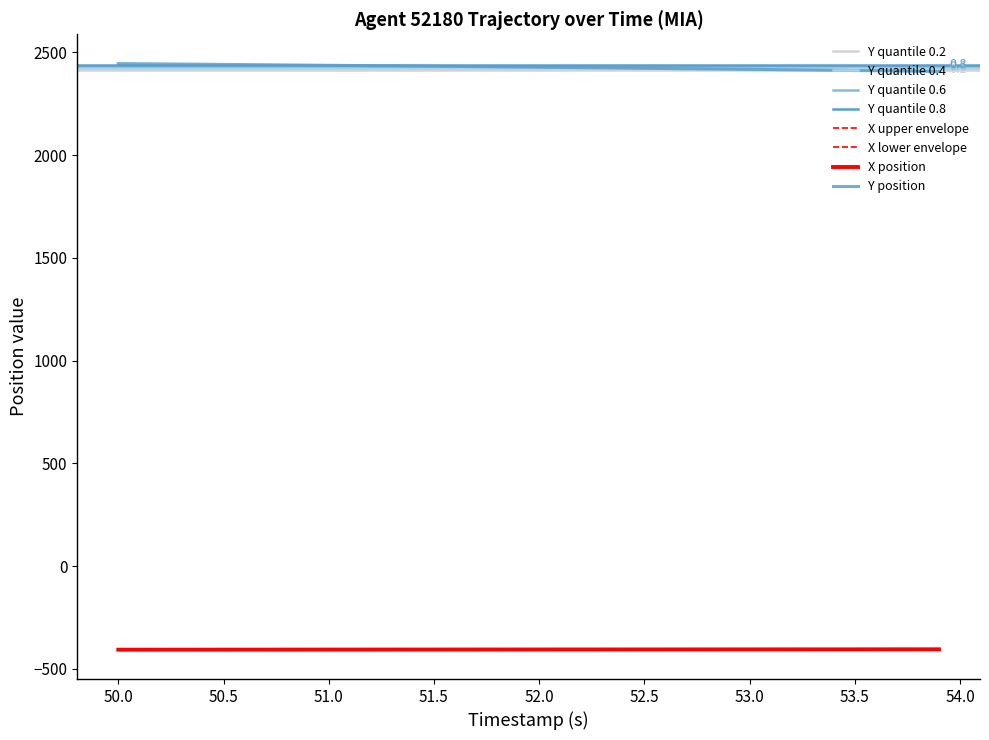

What is the average value of the X series?

-405.8